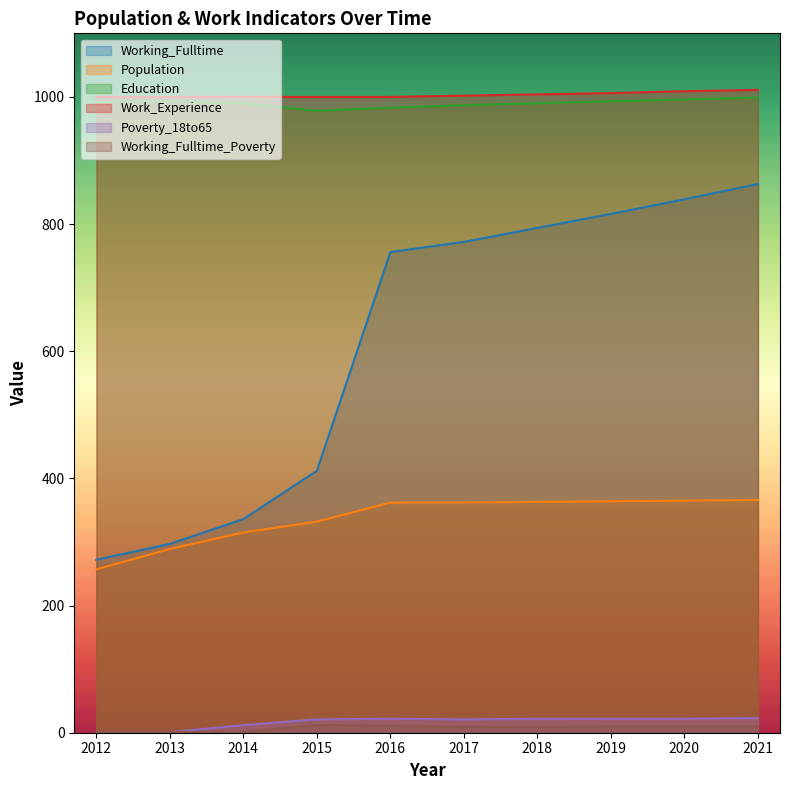

Which series has the widest spread of values?

Working_Fulltime